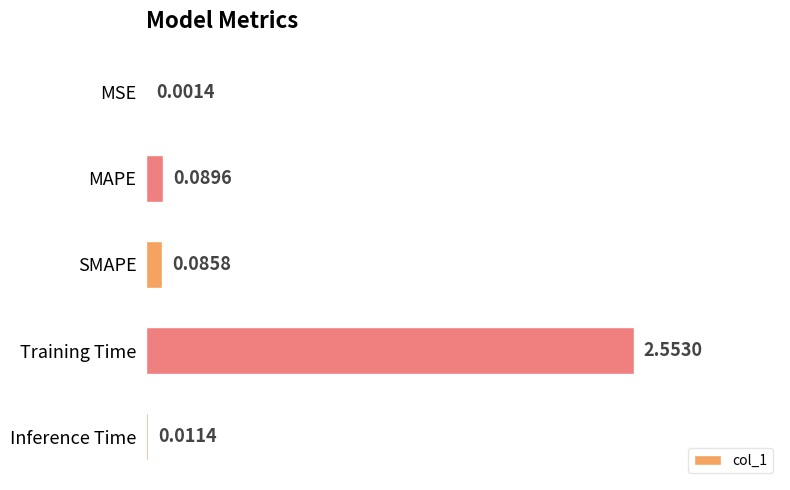

Where is the data nearest to the value 1?

MAPE